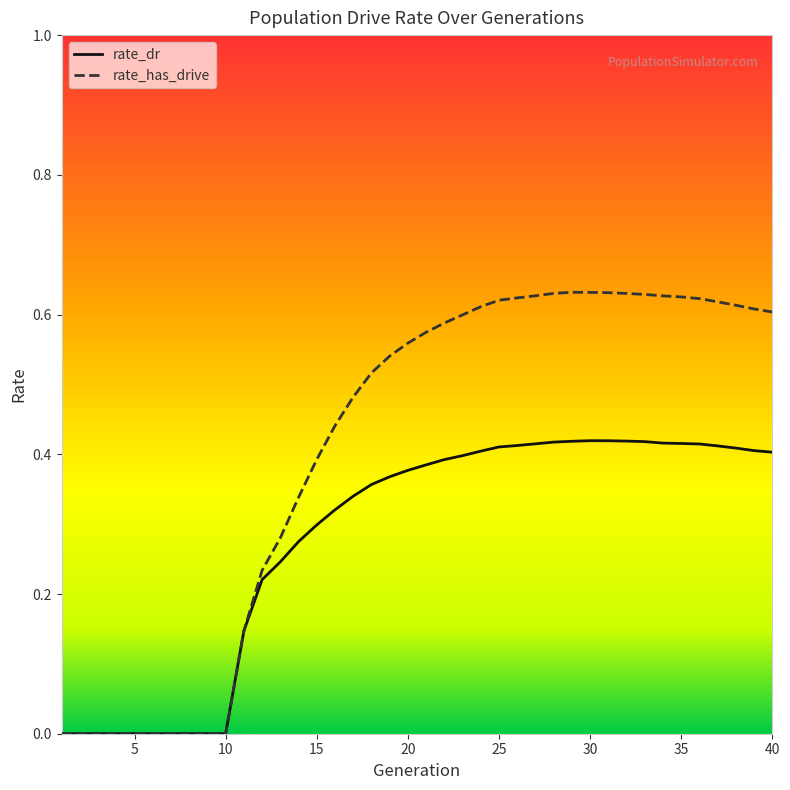

Which series has the widest spread of values?

rate_has_drive